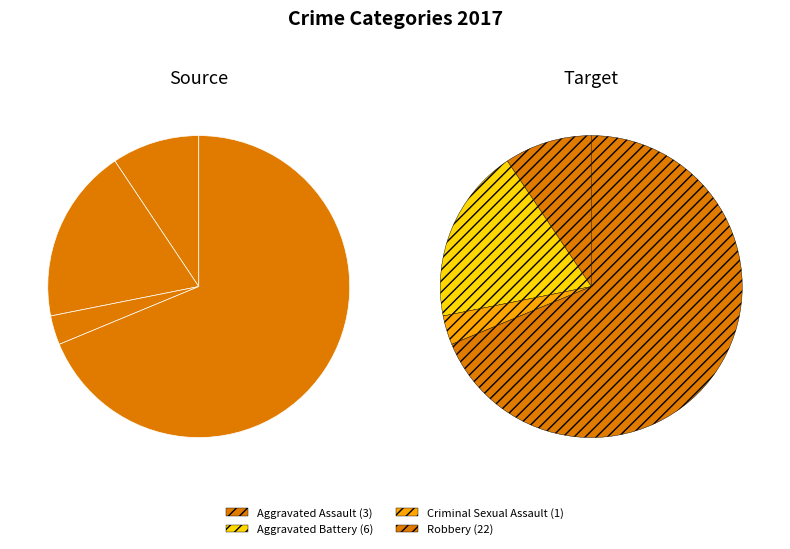

Which category has the smallest portion of the pie?

Criminal Sexual Assault